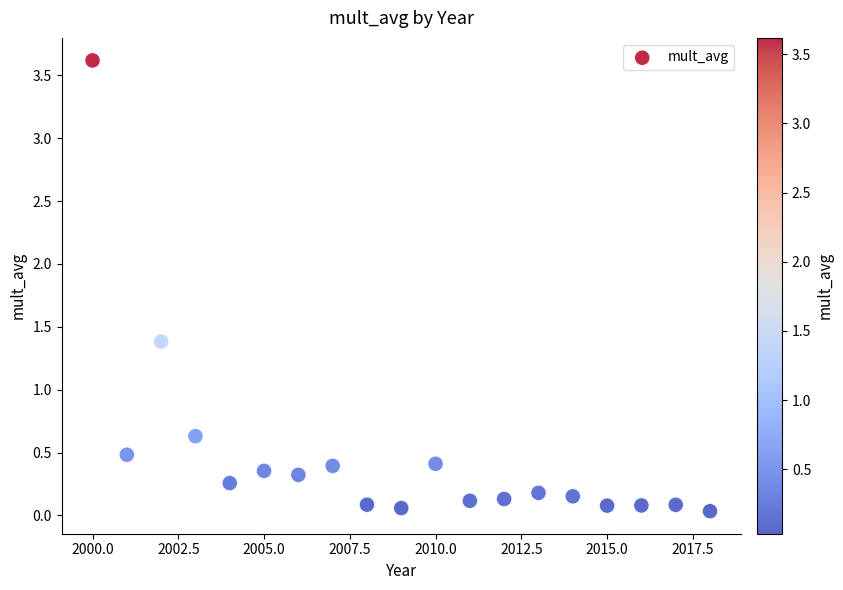

What is the range of Y values (max minus min)?

3.6